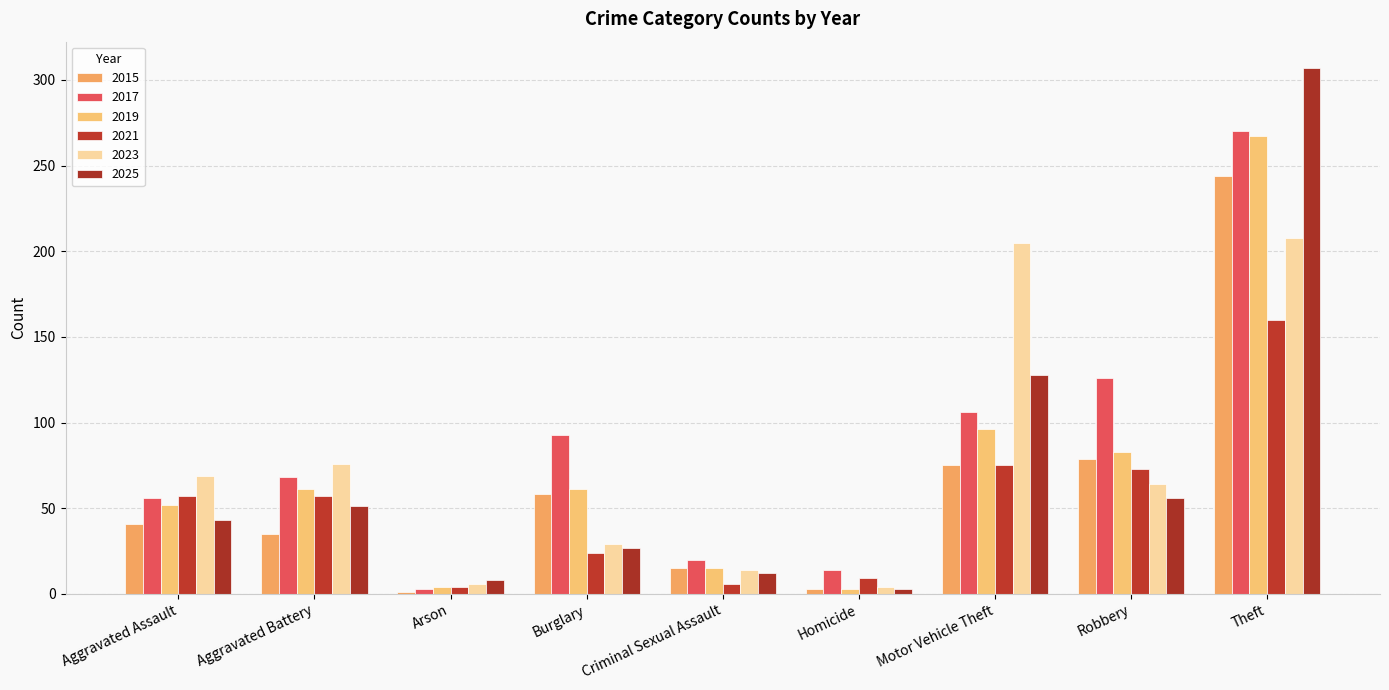

What is the sum of all 2017 values?

756